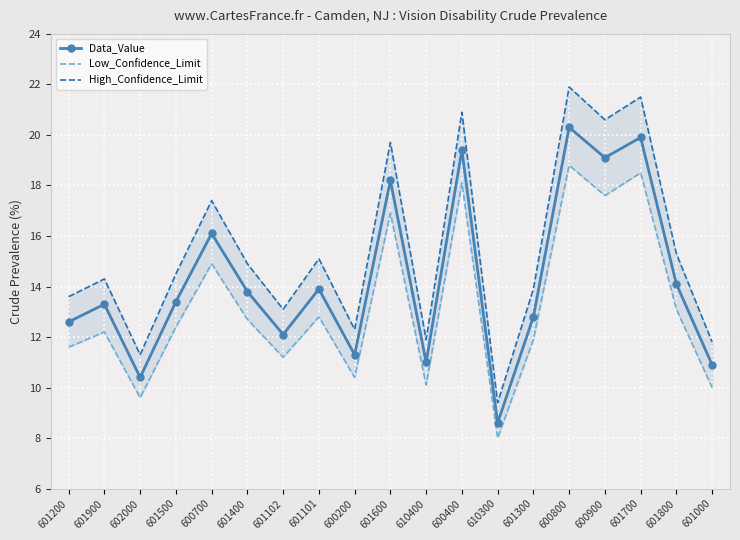

List the series in order of their peak value, highest first.

High_Confidence_Limit, Data_Value, Low_Confidence_Limit